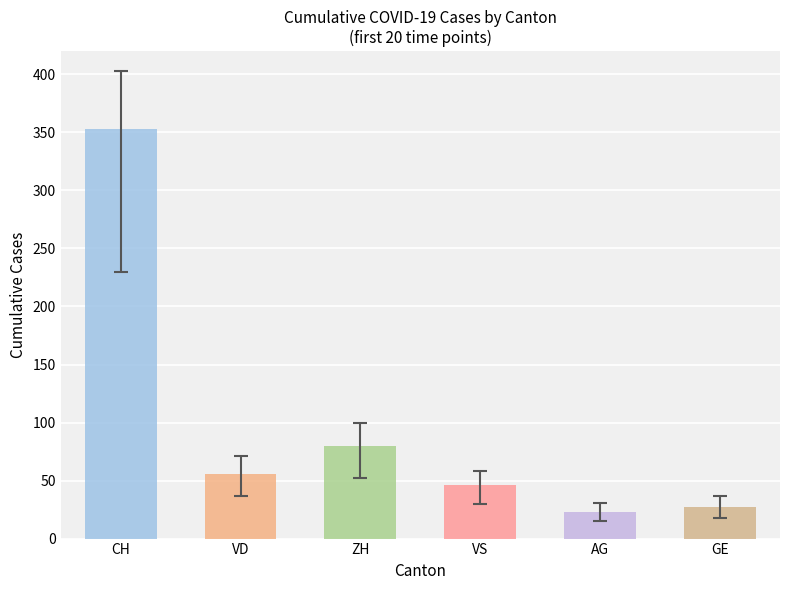

How many values in VD are above zero?

18